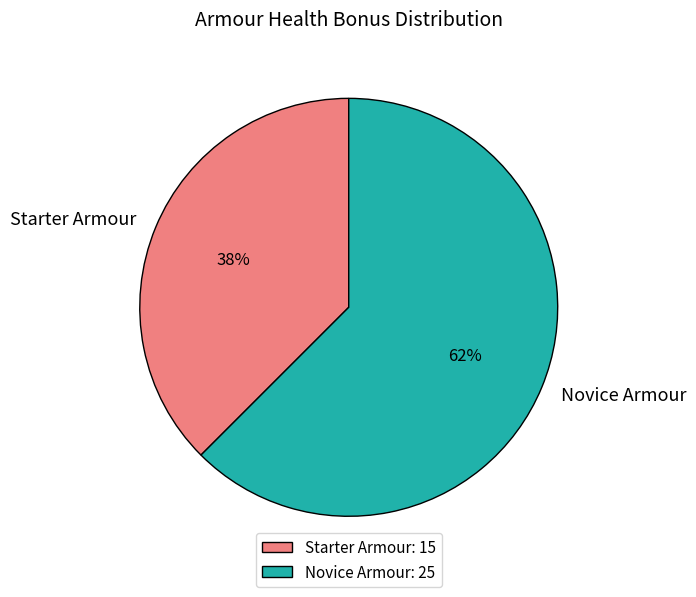

Is it true that Novice Armour: 25 is 62% of the pie?

True